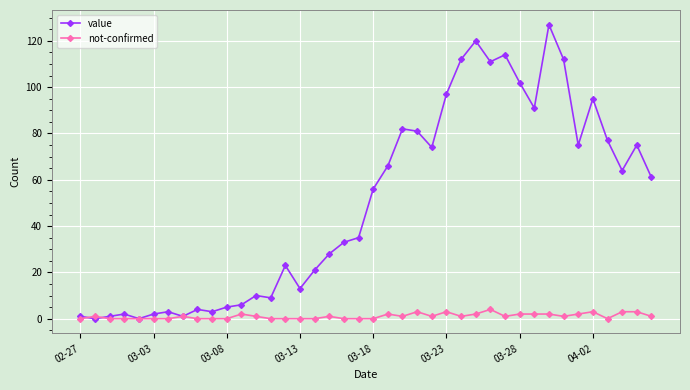

After their last crossing, which series has the higher values: value or not-confirmed?

value